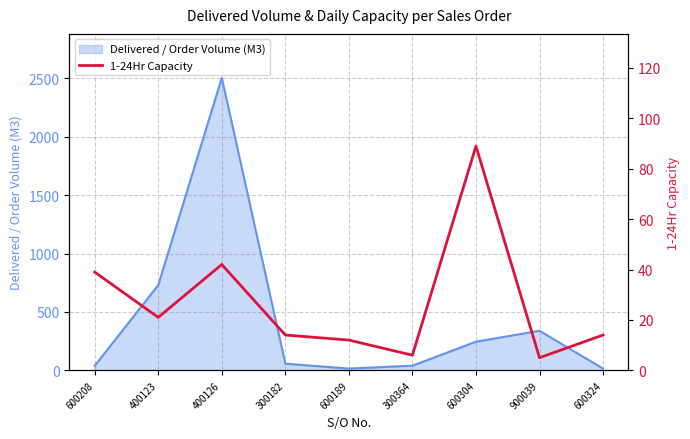

The value of Delivered / Order Volume (M3) at 400126 is 1600.9. True or false?

False